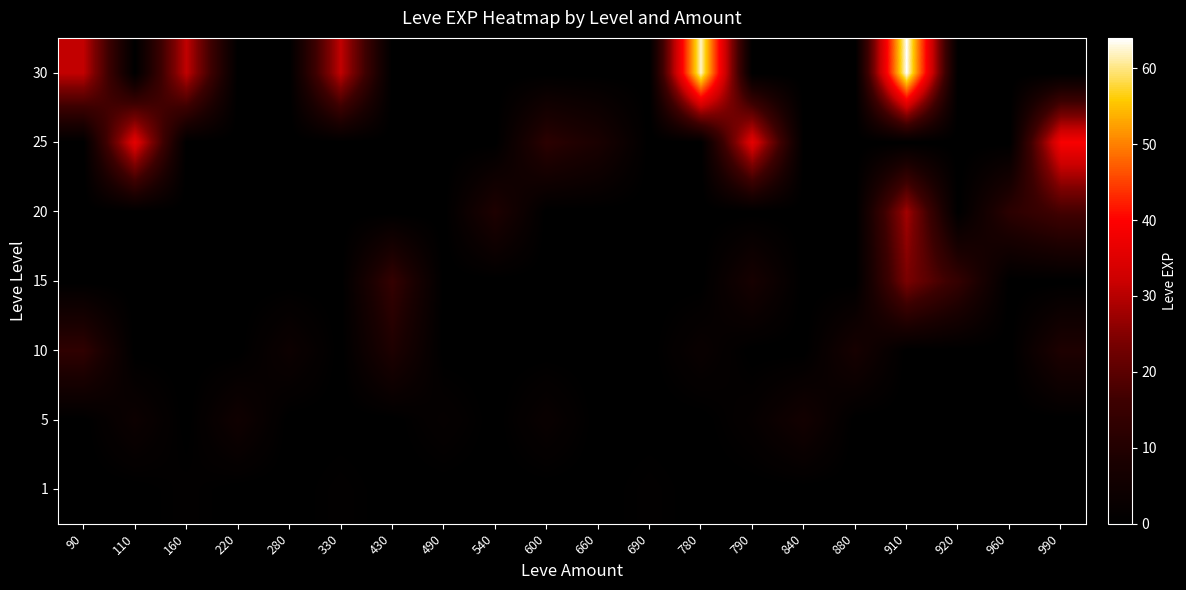

Which label corresponds to the smallest value in the chart?

90